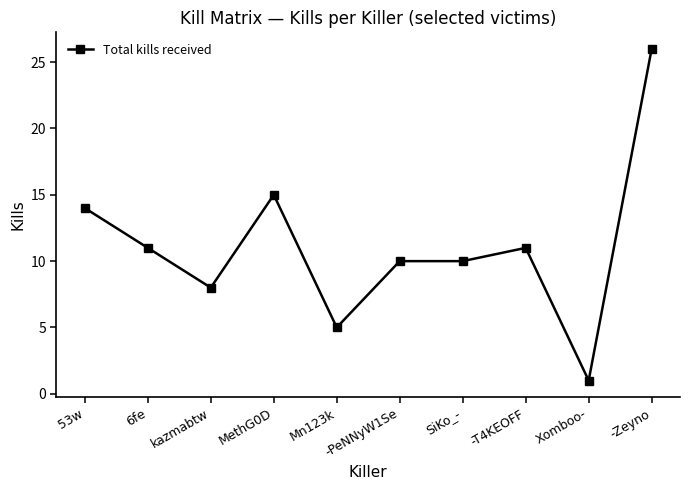

True or false: there are more than 1 points higher than both neighbors.

True